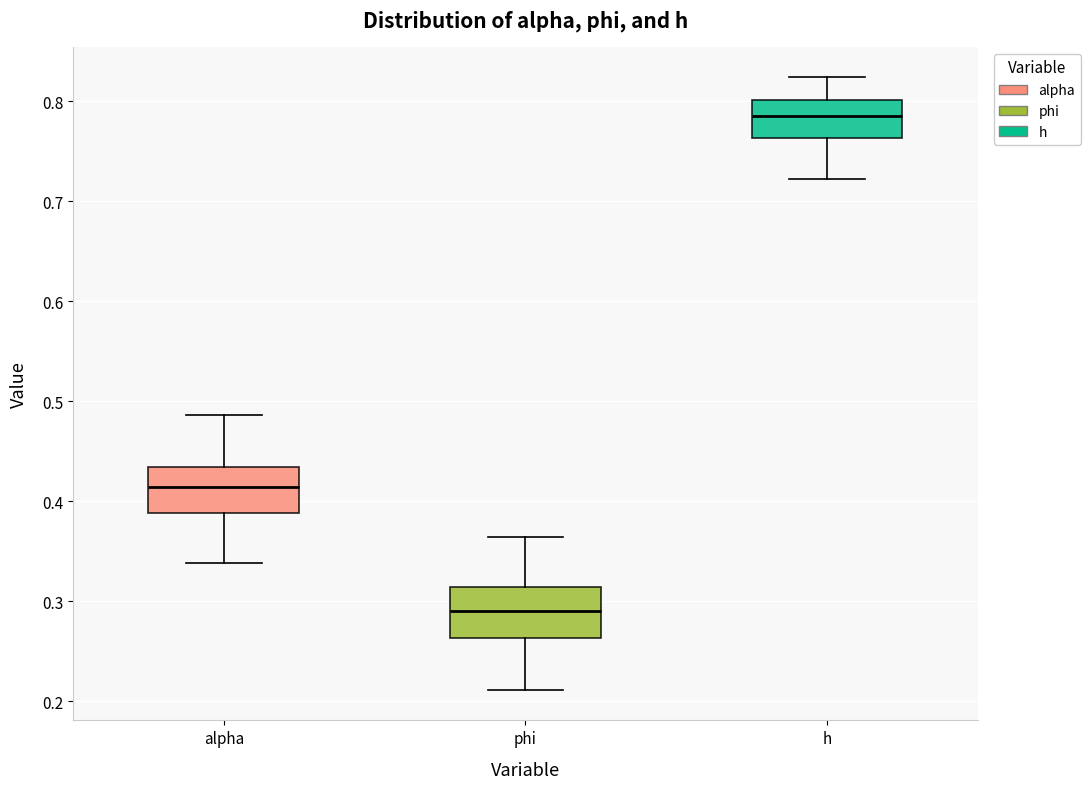

Where is the upper edge of the box for h on the y-axis? The values are not printed on the chart, so give them approximately, as read against the axis.

0.80